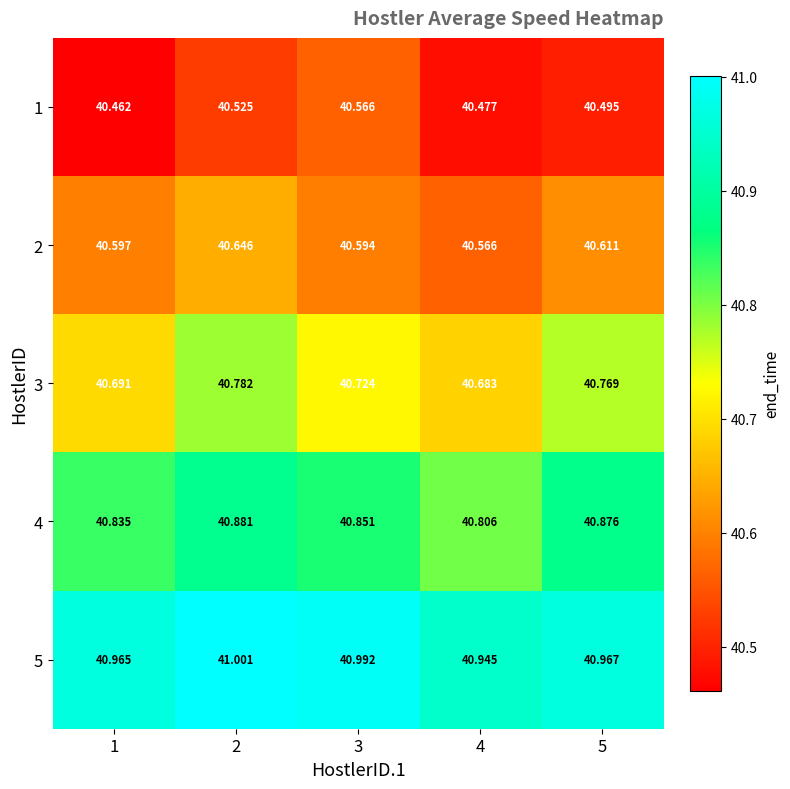

Which series changed the most between 3 and 5?

1